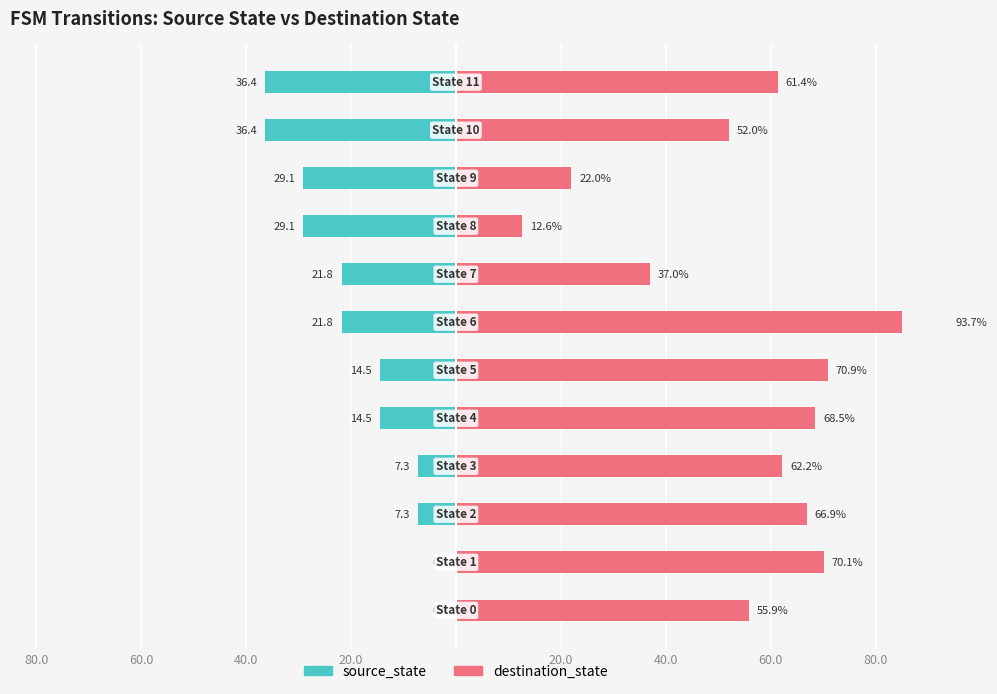

Reading left to right, list all the values displayed in this chart.

source_state: 0.0	0.0	-7.3	-7.3	-14.5	-14.5	-21.8	-21.8	-29.1	-29.1	-36.4	-36.4
destination_state: 55.9	70.1	66.9	62.2	68.5	70.9	93.7	37.0	12.6	22.0	52.0	61.4